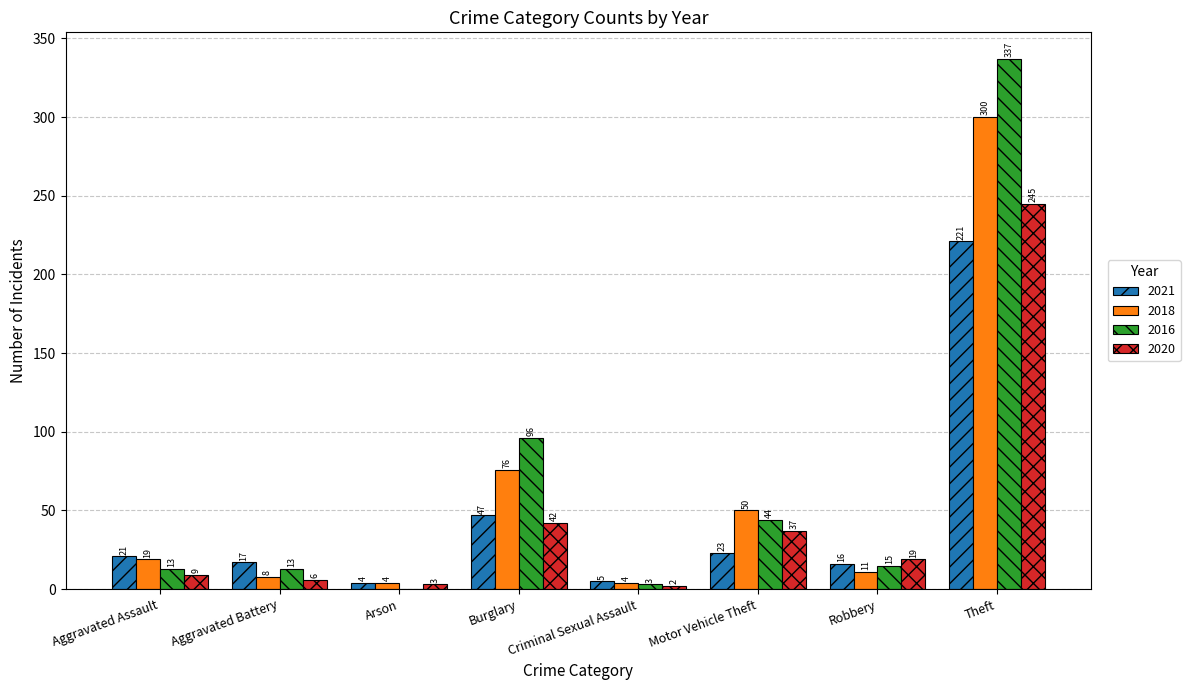

What is the approximate value of 2020 at Aggravated Assault, to the nearest 5?

10